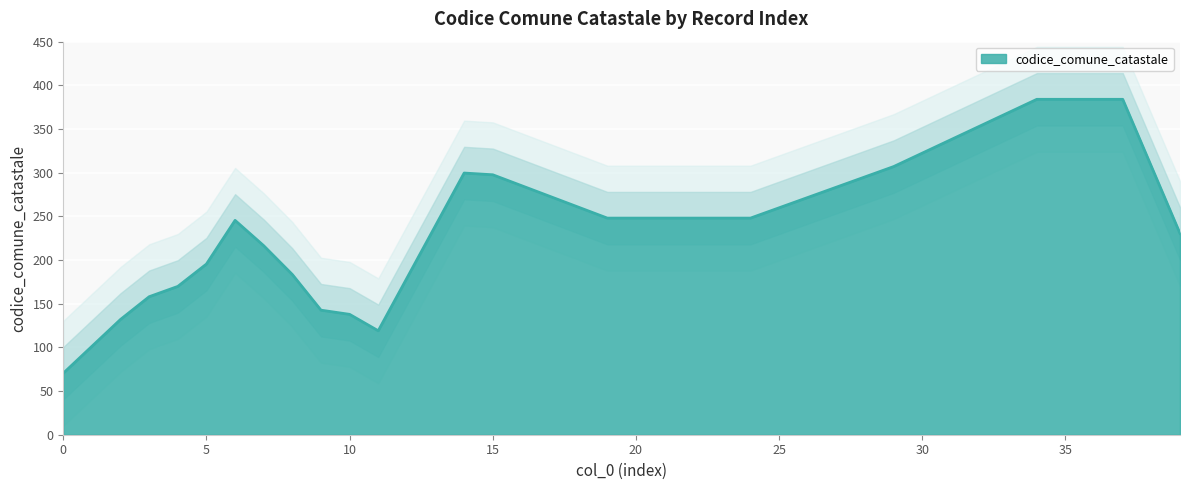

The value at 30 is 167. True or false?

False